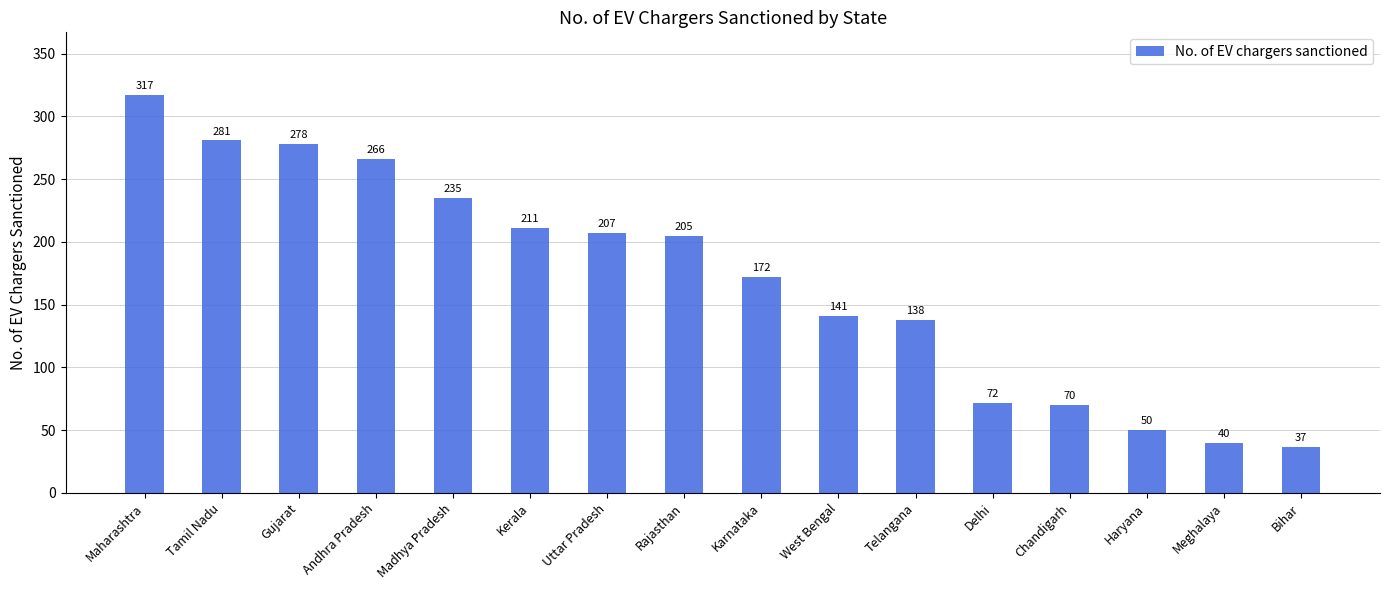

At which category does the chart reach its minimum across all series?

Bihar